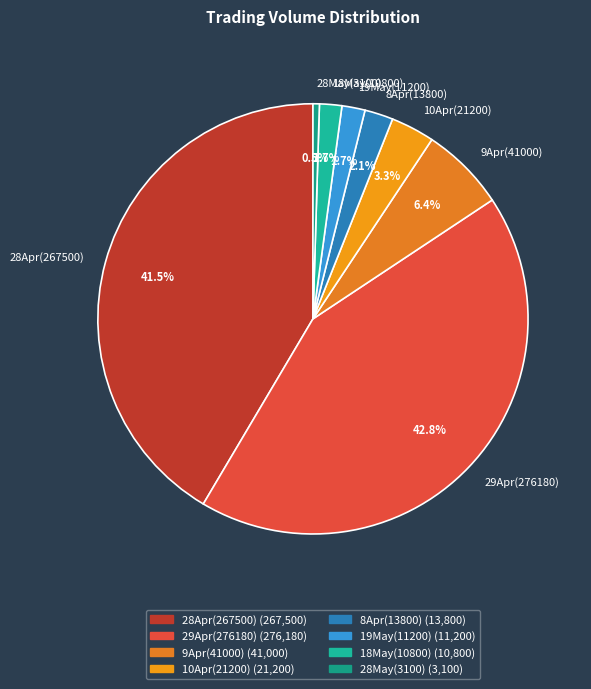

Which category has the biggest portion of the pie?

29Apr(276180)